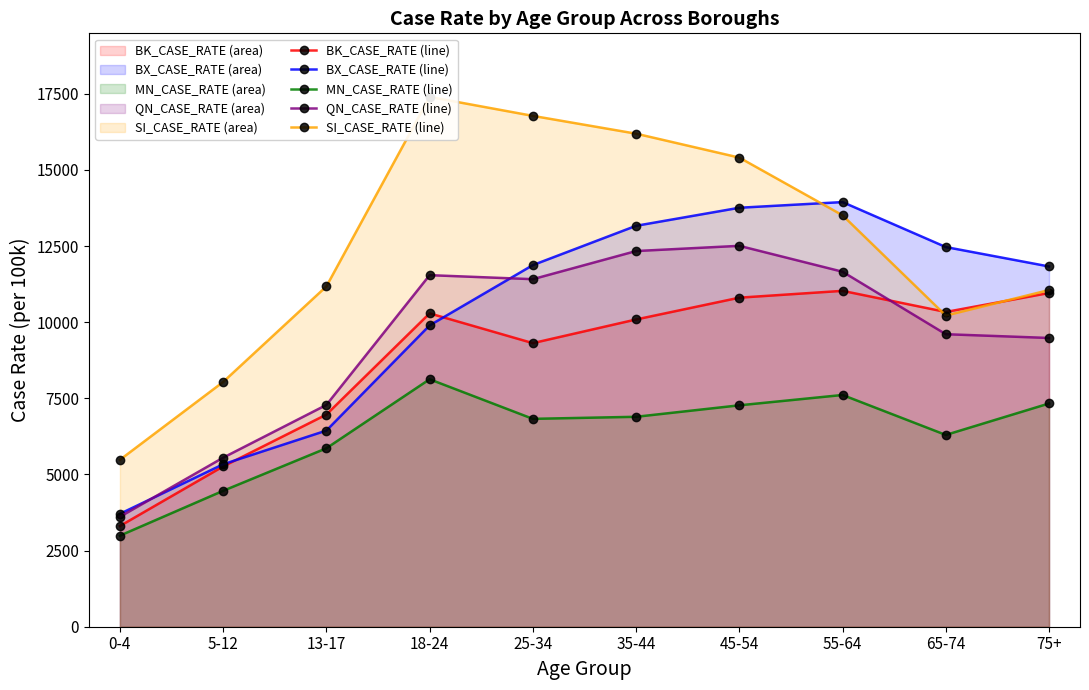

Between 45-54 and 55-64, which is larger?

55-64